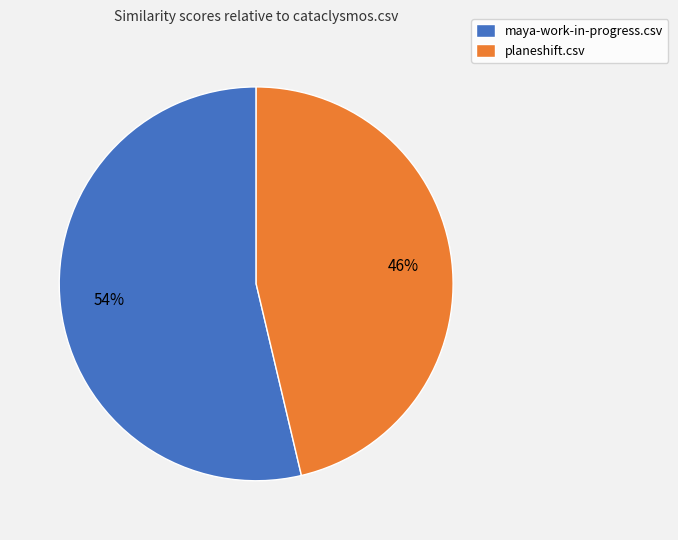

Rank the categories by value from highest to lowest.

maya-work-in-progress.csv, planeshift.csv